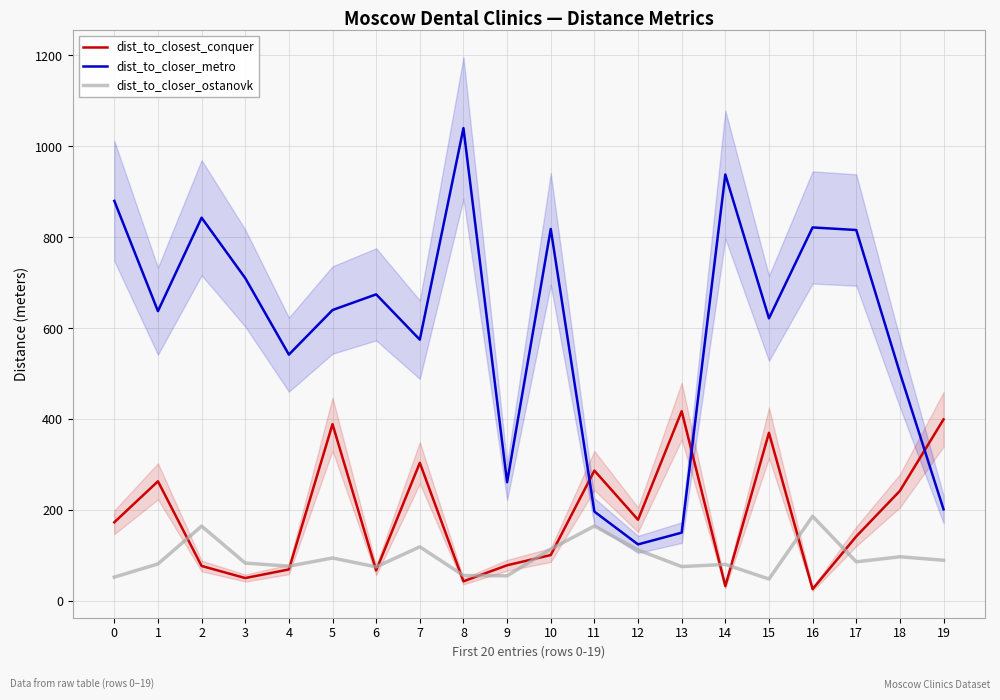

Which label corresponds to the smallest value in the chart?

16